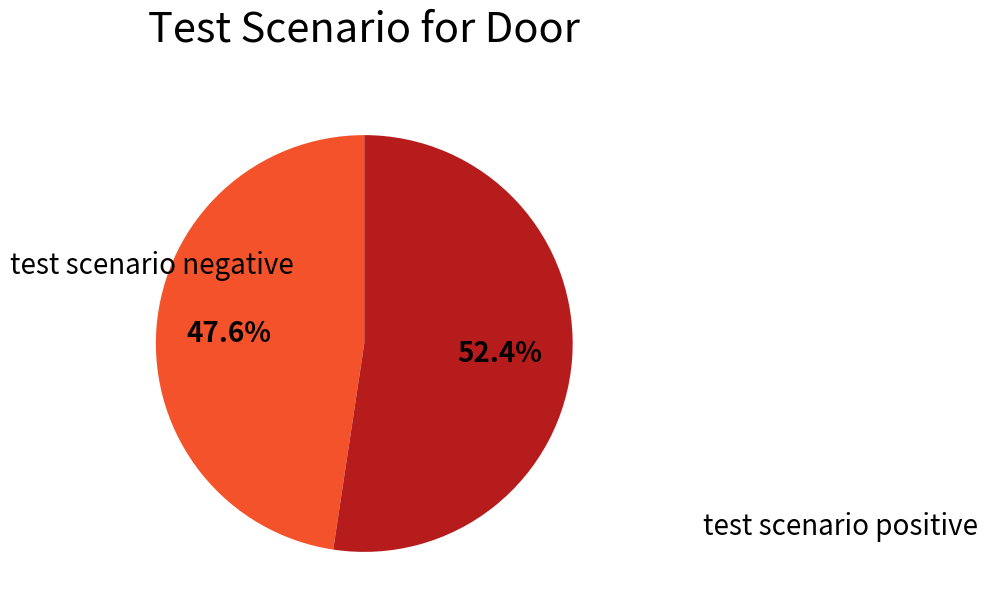

Is there any slice that represents more than half of the pie?

Yes